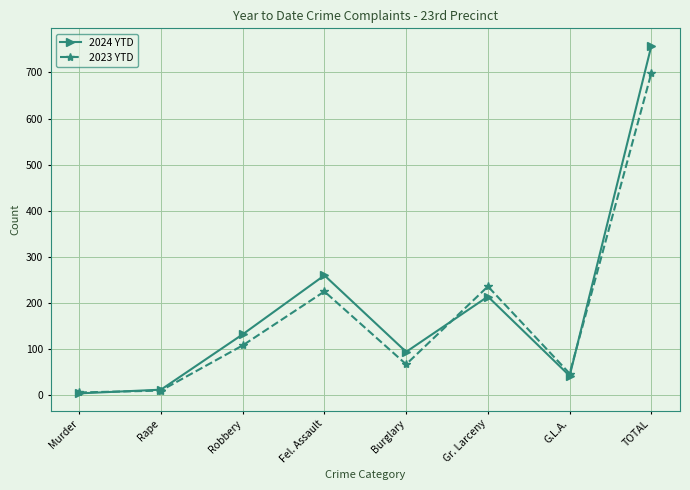

What is the total value across all series at Robbery?

240